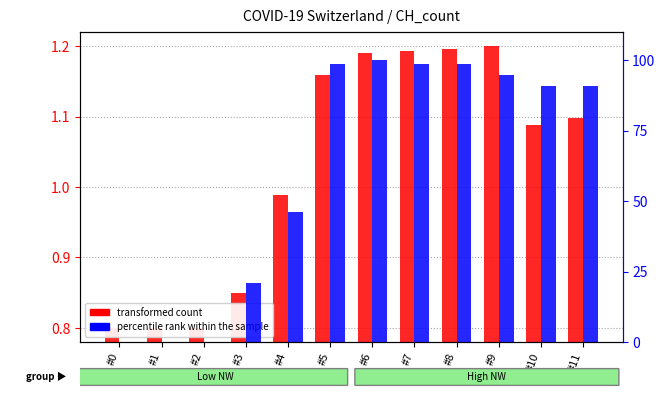

Does the chart contain stacked bars?

No